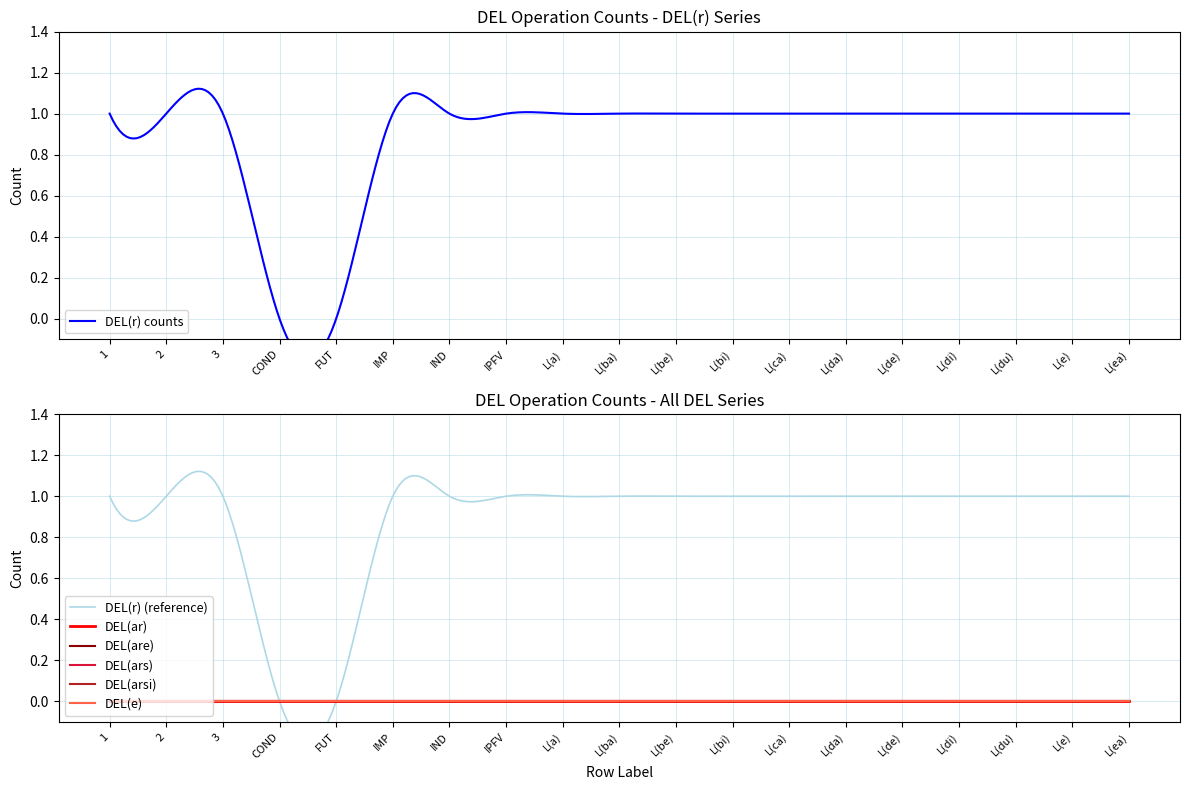

Which series has the widest spread of values?

DEL(r)